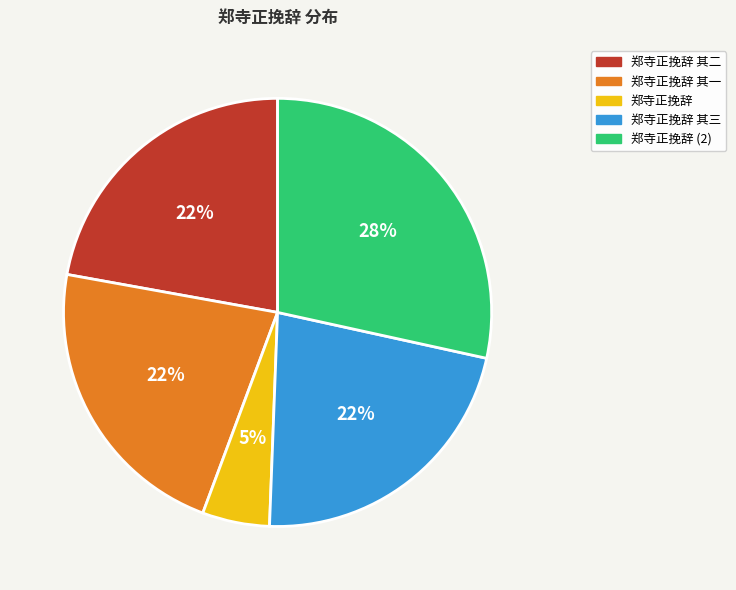

Does any single category account for the majority?

No